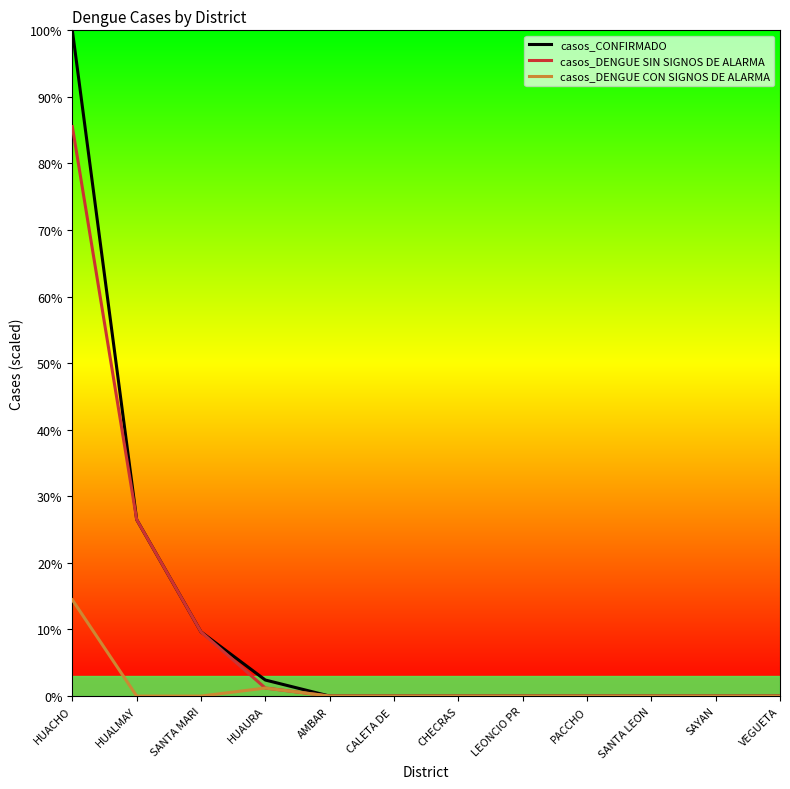

Is it true that casos_DENGUE SIN SIGNOS DE ALARMA equals 0.0 at CHECRAS?

True